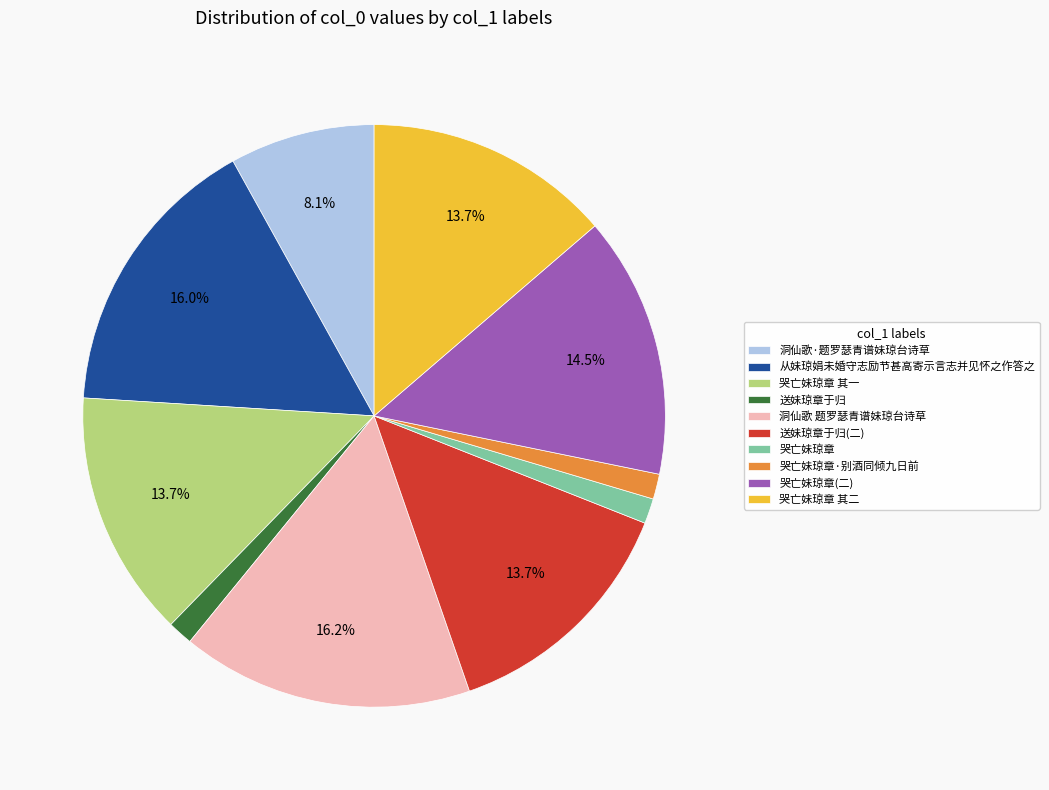

Does 哭亡妹琼章·别酒同倾九日前 account for over 50% of the chart?

No